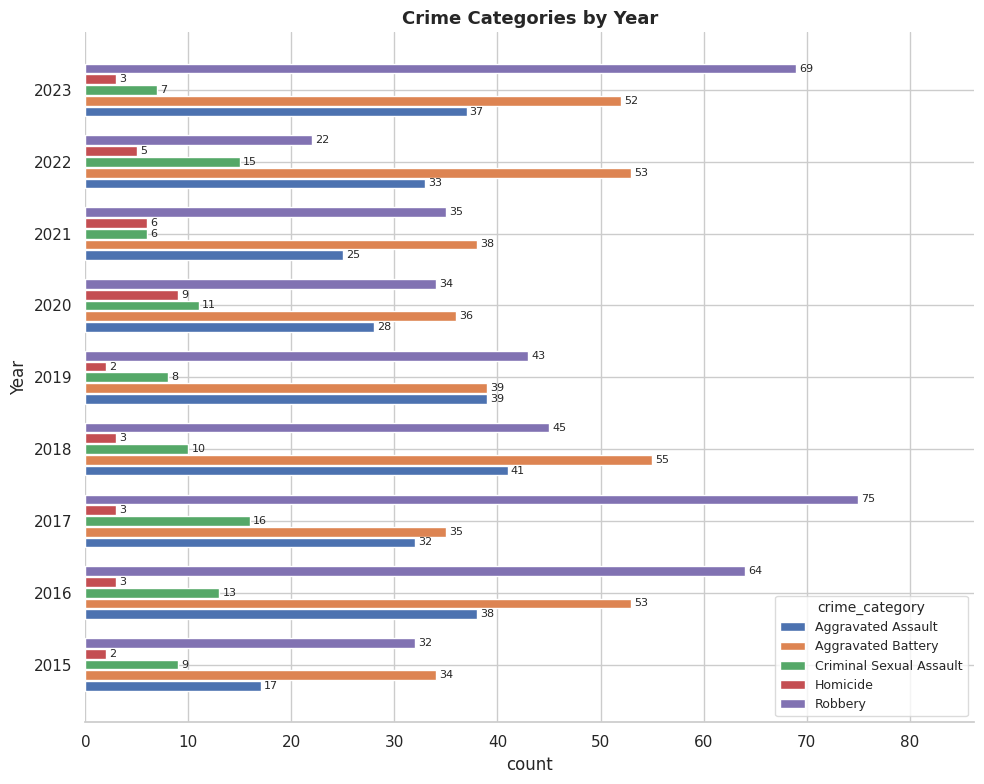

At how many categories does at least one series exceed 49?

5